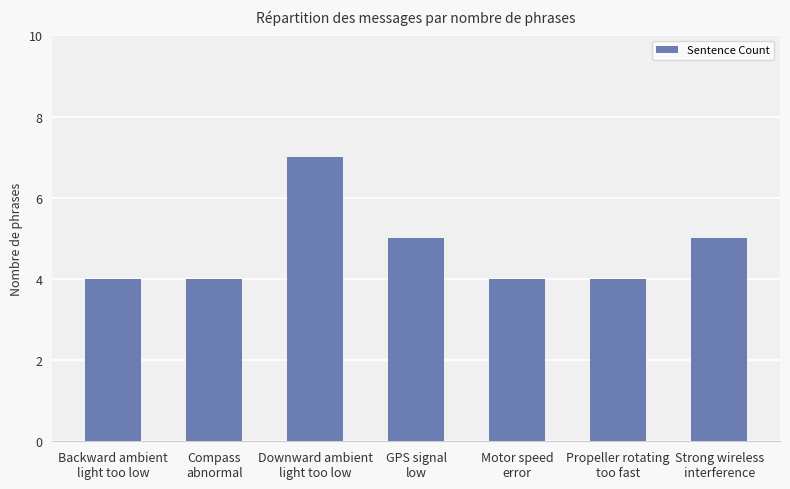

How many bars are there in total?

7